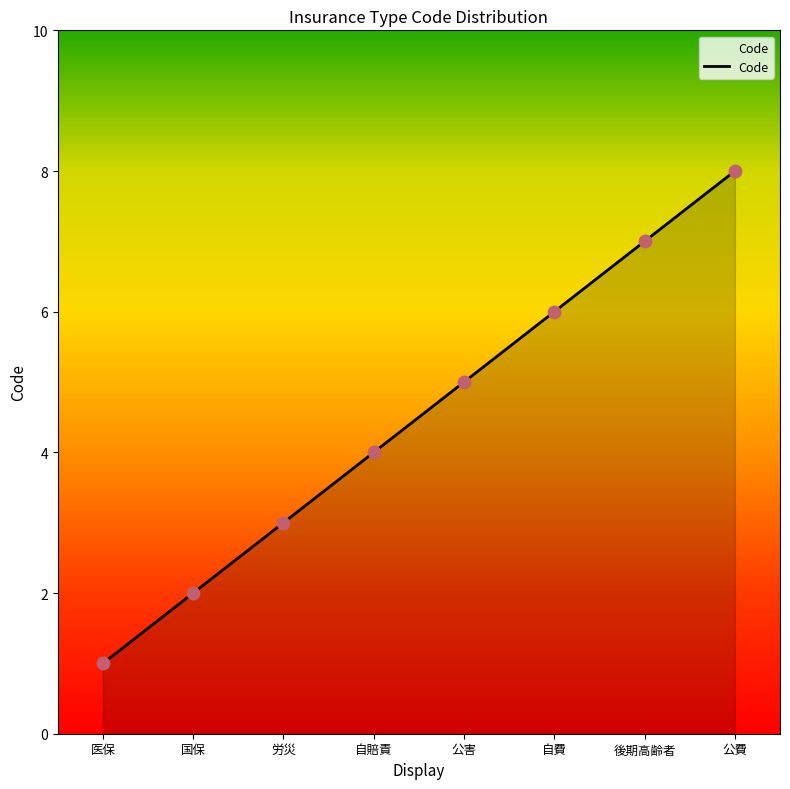

Approximately how many times larger is the value at 医保 compared to 国保?

0.5